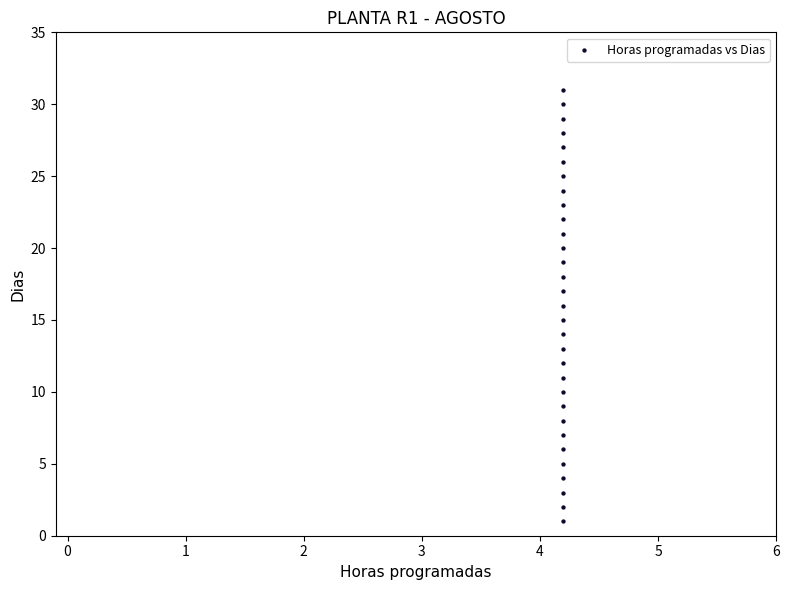

What is the range of Y values (max minus min)?

30